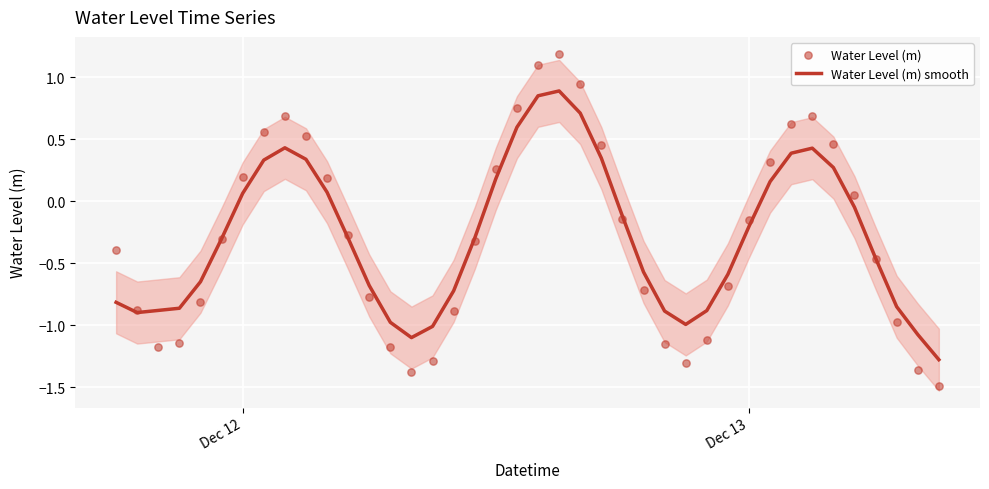

Which series has the largest Y range (max minus min)?

Water Level (m)